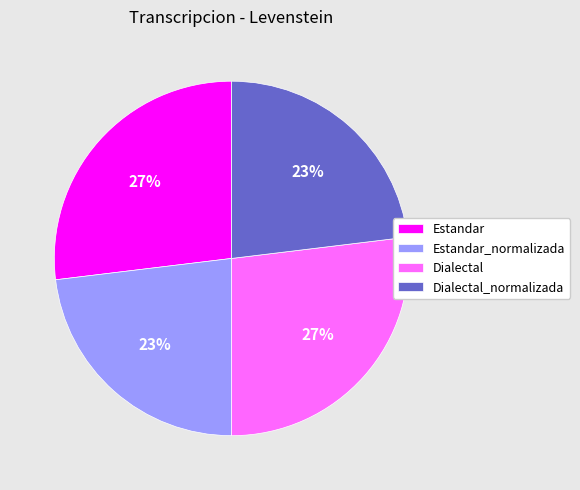

To the nearest percent, what percentage of the pie is Estandar?

27%